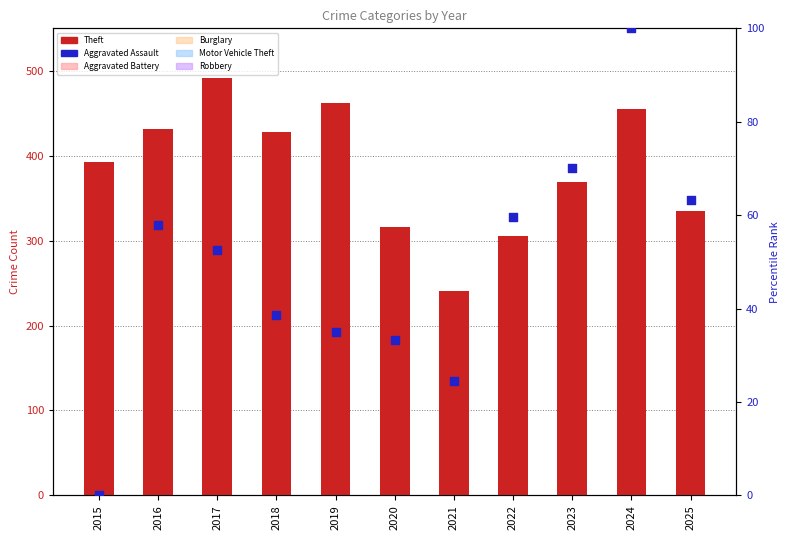

What are all the series names shown in the legend?

Theft, Aggravated Battery, Burglary, Motor Vehicle Theft, Robbery, Aggravated Assault